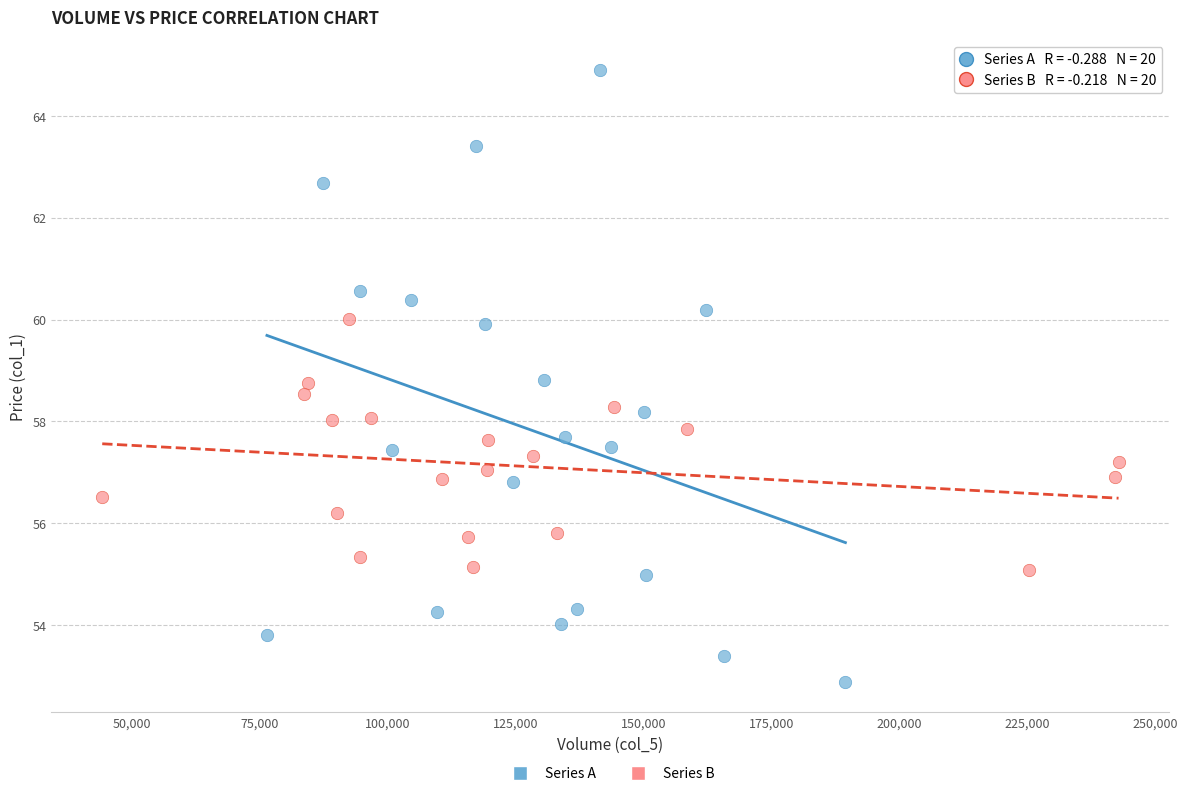

Which series has the widest spread of Y values?

Series A